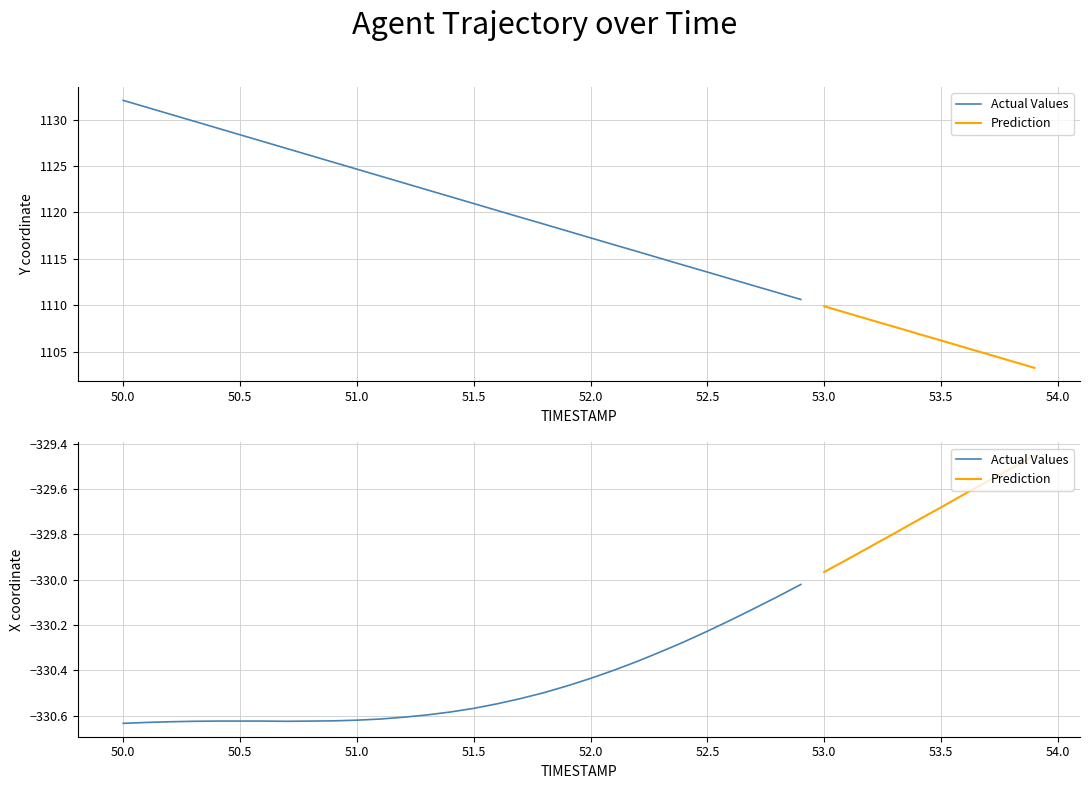

How many lines are shown in the chart?

2